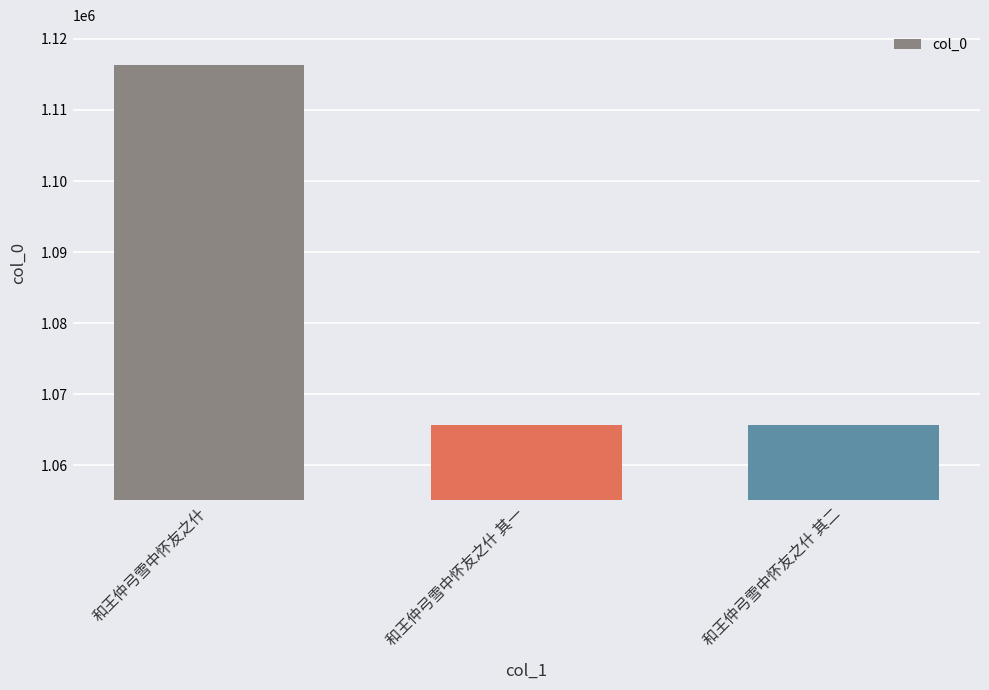

What is the label of the 1st bar from the right?

和王仲弓雪中怀友之什 其二